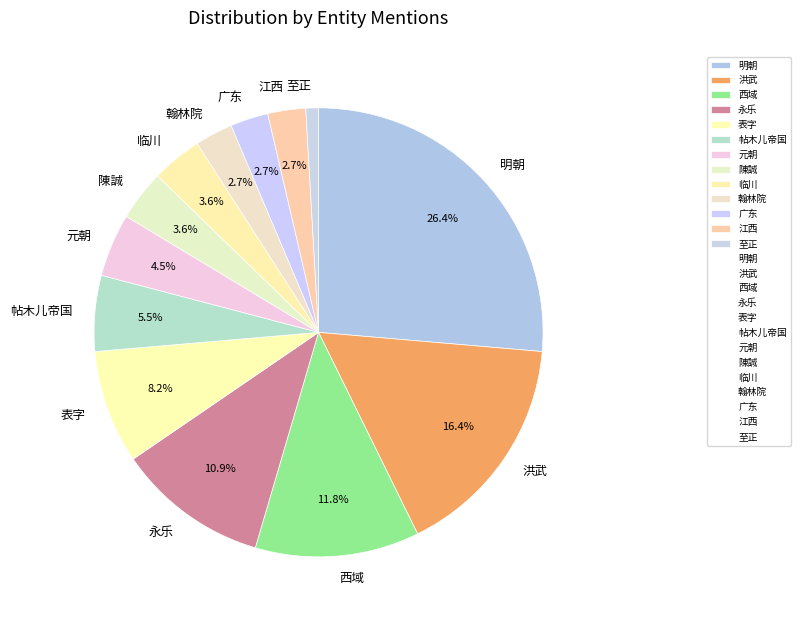

Which has a higher value, 元朝 or 翰林院?

元朝